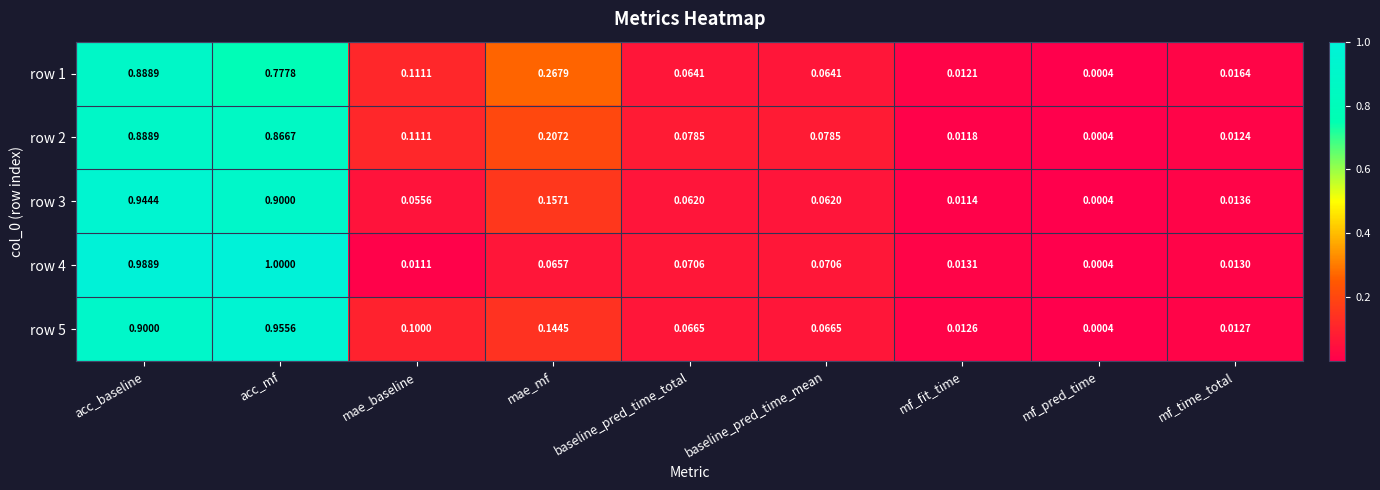

Is the value of row 1 at acc_mf greater than the value of row 2 at mae_mf?

Yes